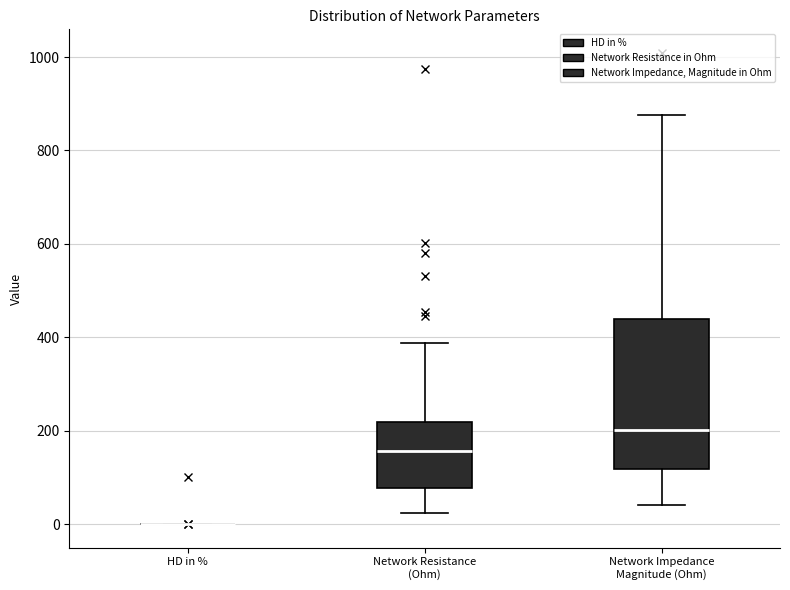

Which box is the tallest, from its lower edge to its upper edge?

Network Impedance Magnitude (Ohm)